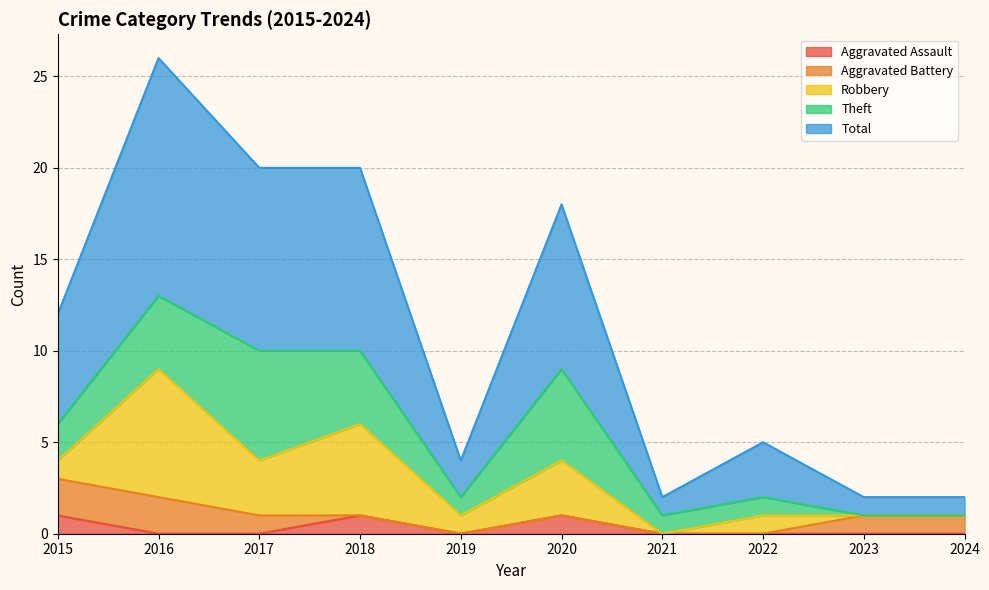

What is the difference between the Aggravated Assault values at 2018 and 2019?

1